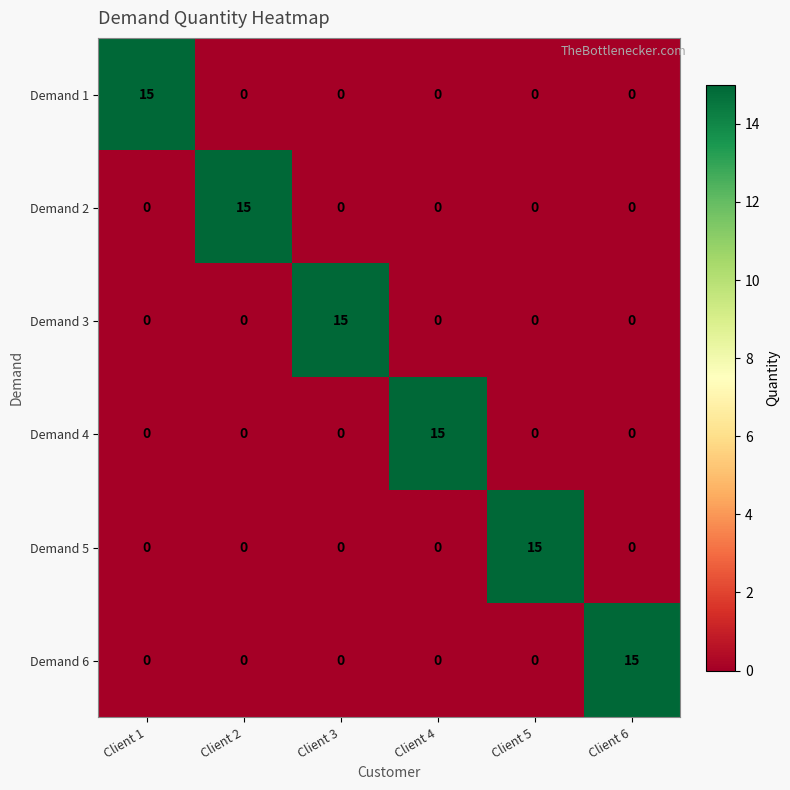

What is the sum of all Demand 1 values?

15